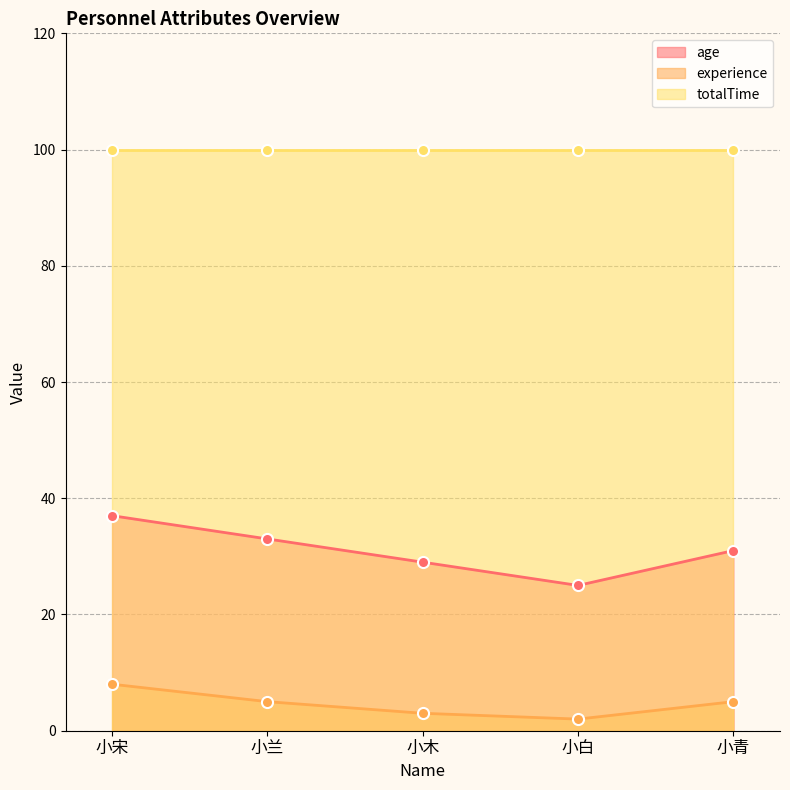

True or false: experience has a value of 5 at 小青.

True